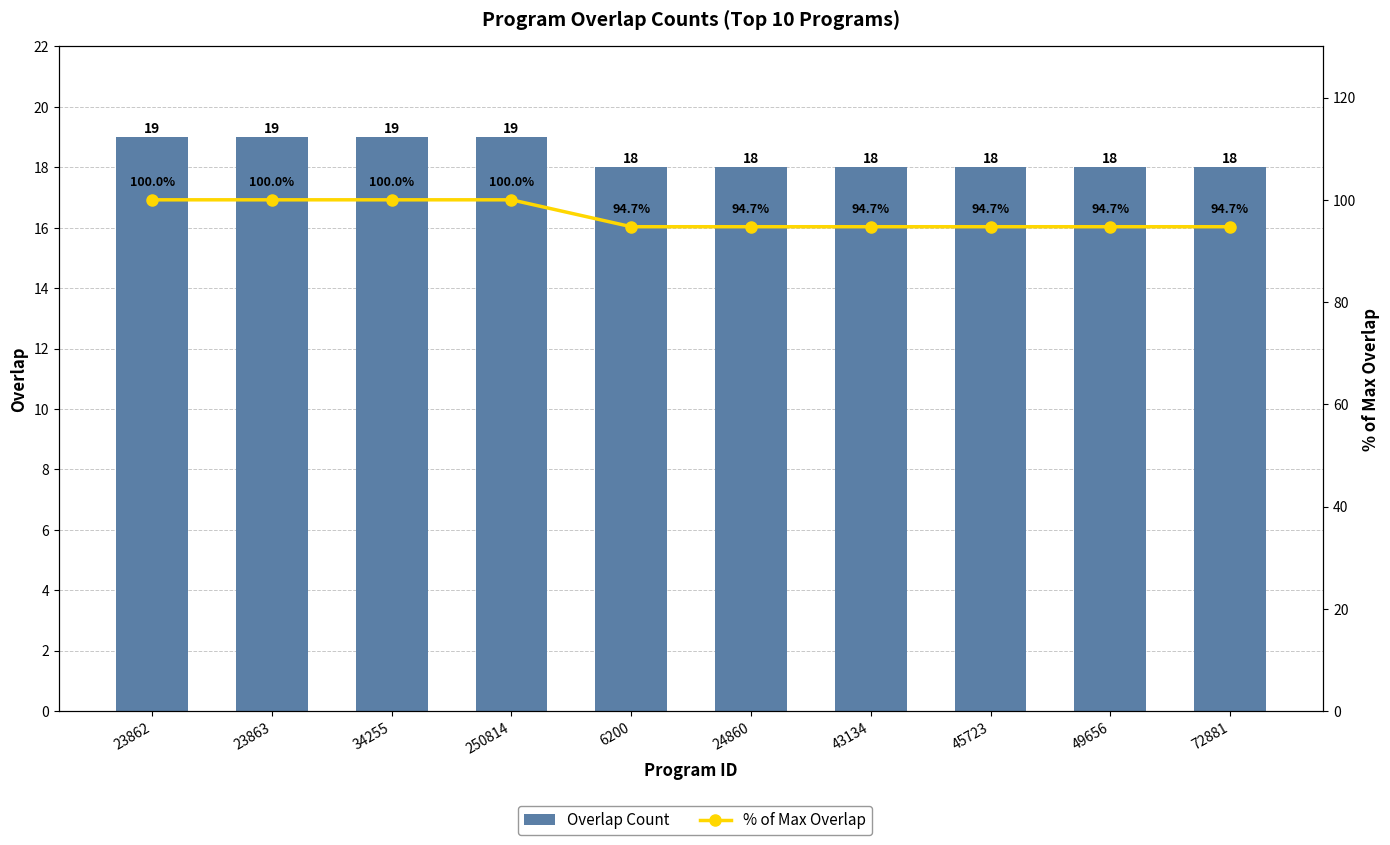

What is the greatest value displayed?

100.0